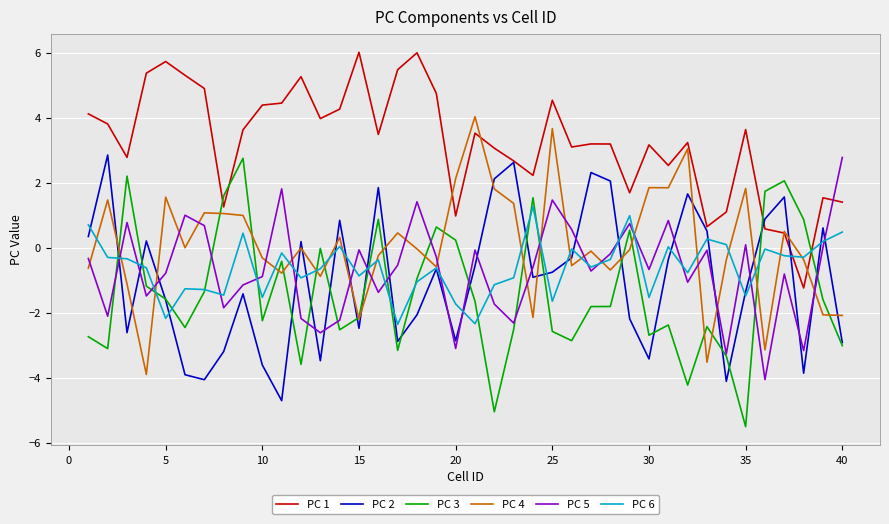

Does the chart have visible grid lines?

Yes